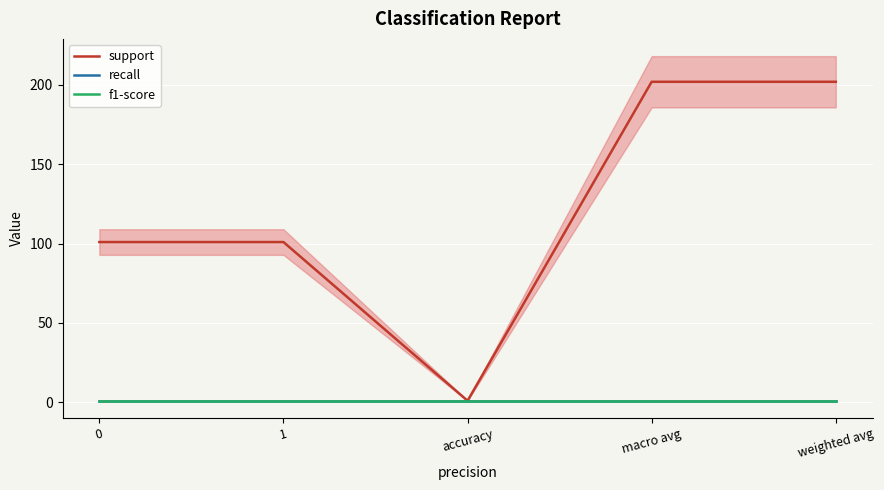

Reading left to right, transcribe all the data shown in this chart.

support: 101	101	1	202	202
recall: 1	1	1	1	1
f1-score: 1	1	1	1	1